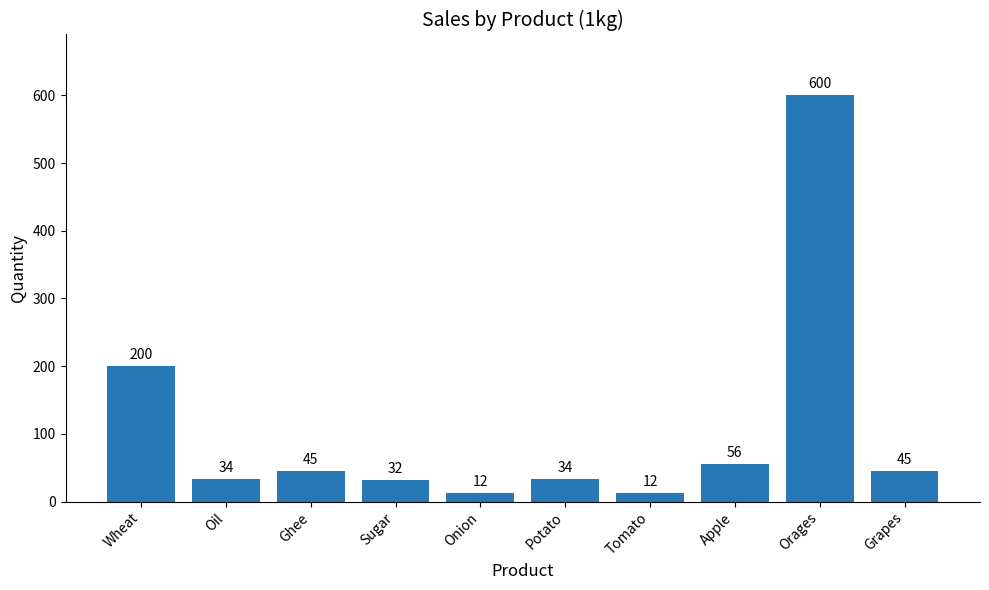

What is the label of the 7th bar from the left?

Tomato